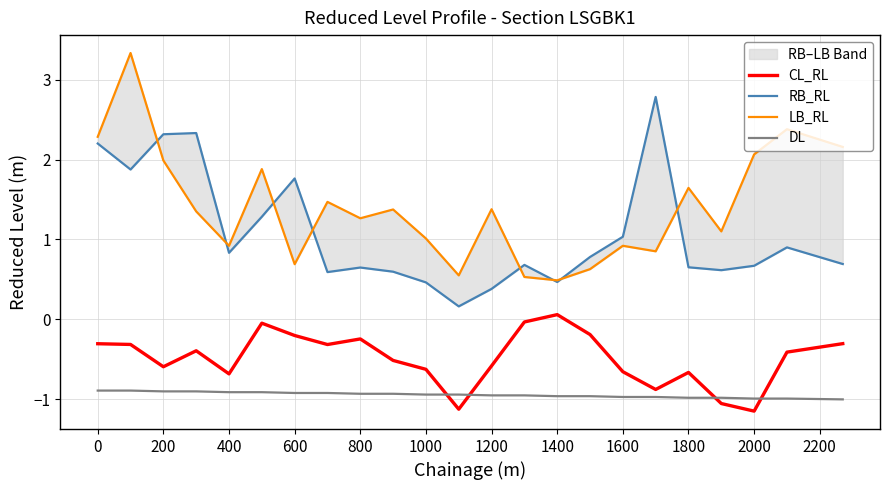

True or false: RB_RL and CL_RL cross at least once.

False